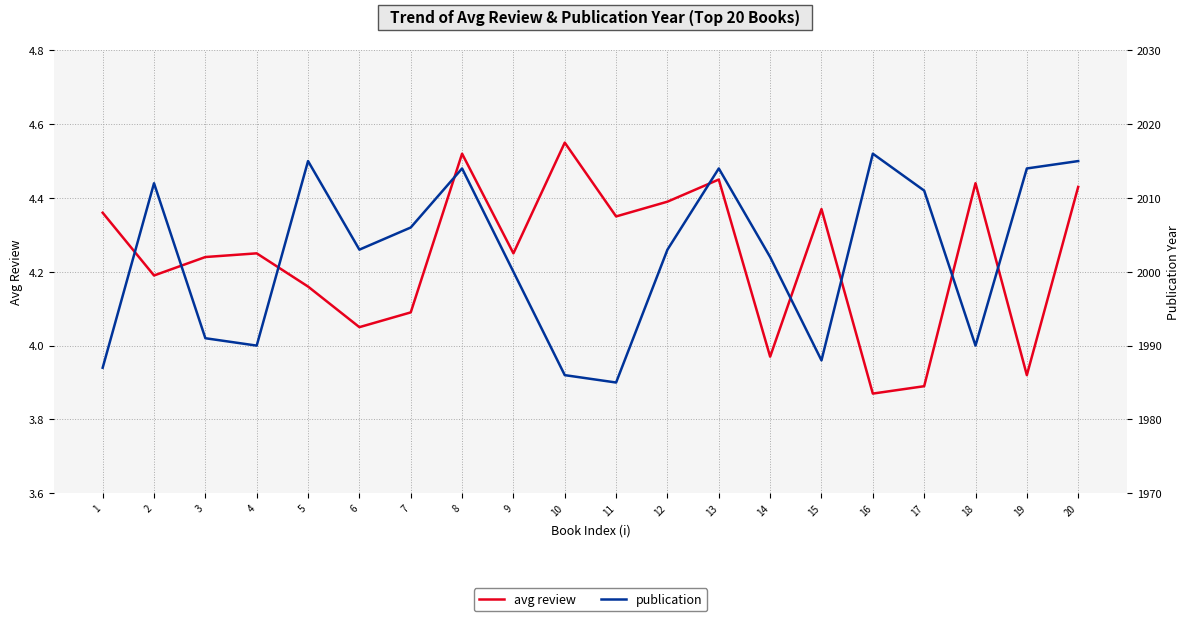

At which category is the sum across all series the highest?

16